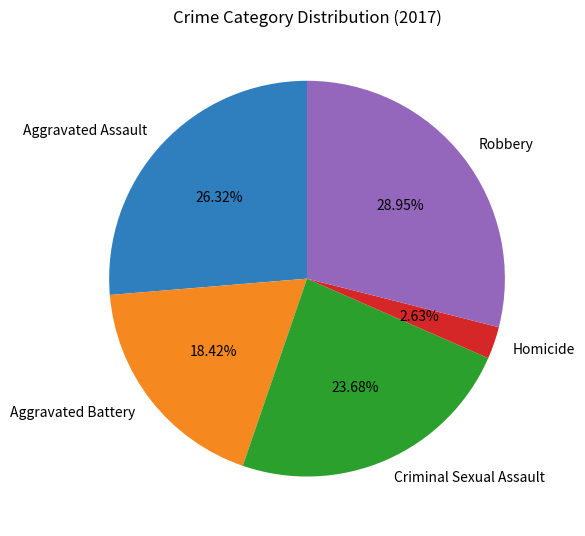

The Aggravated Assault slice represents 32% of the pie. True or false?

False